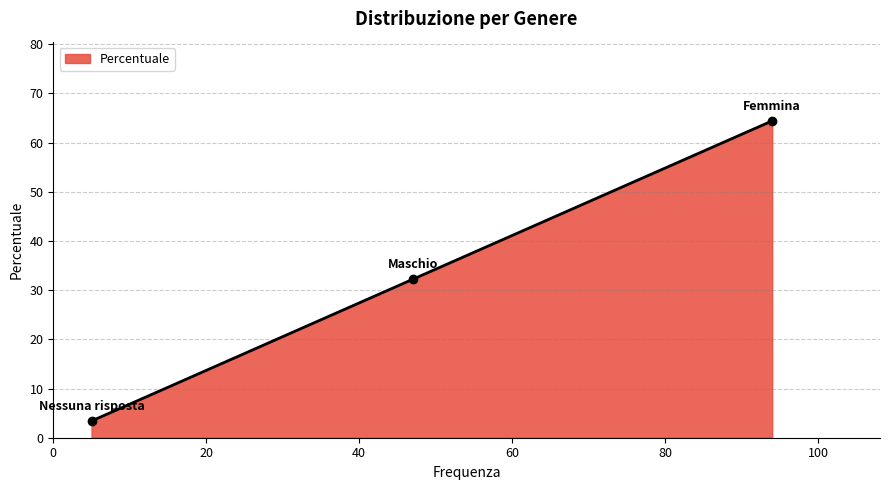

What is the smallest value displayed?

3.4